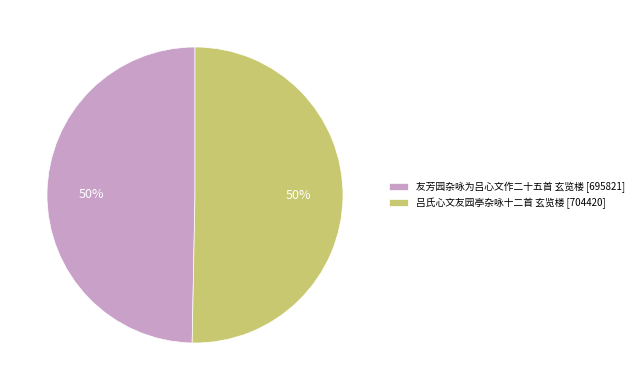

What percentage is the 吕氏心文友园亭杂咏十二首 玄览楼 slice, to the nearest percent?

50%